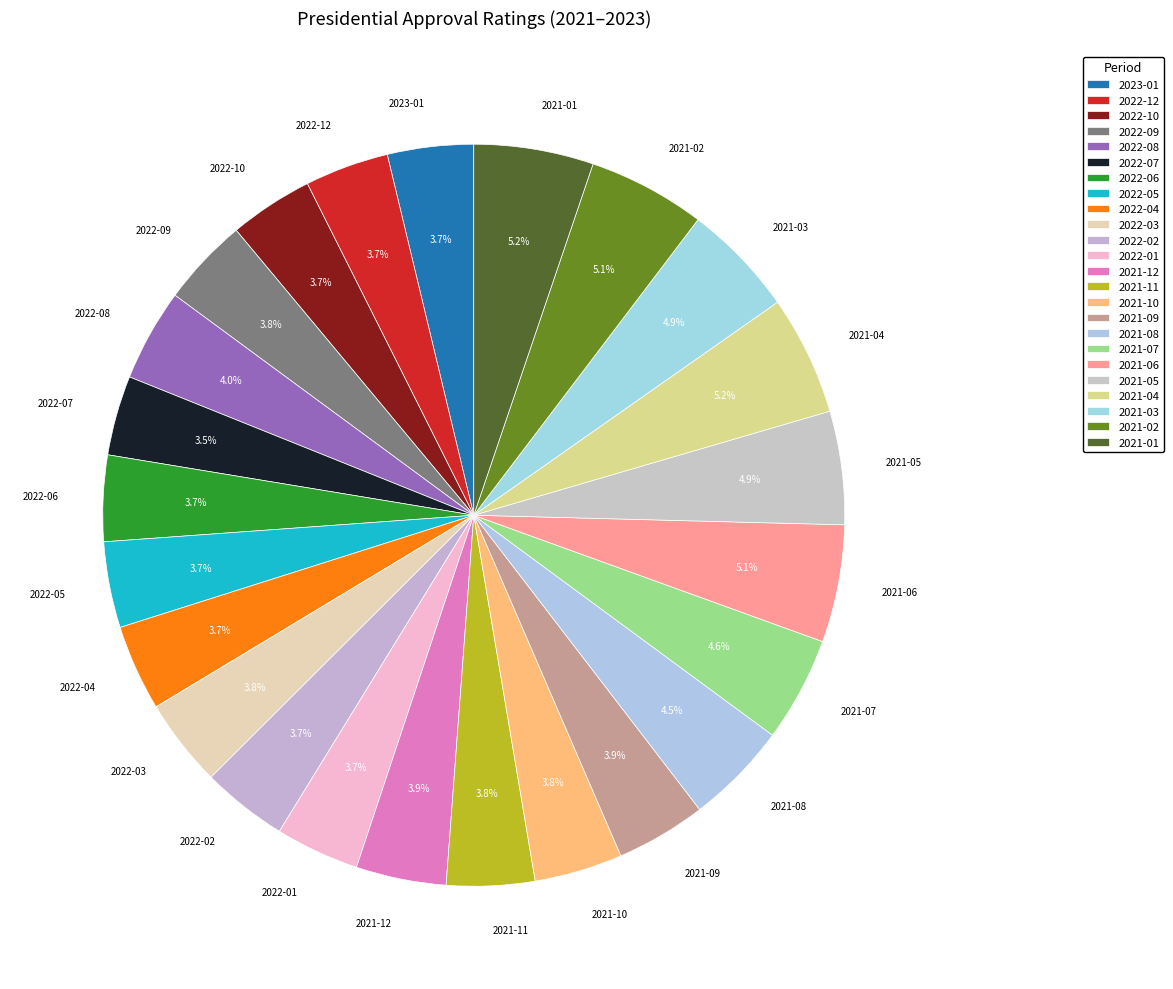

Approximately how many times larger is the value at 2022-02 compared to 2021-05?

0.8